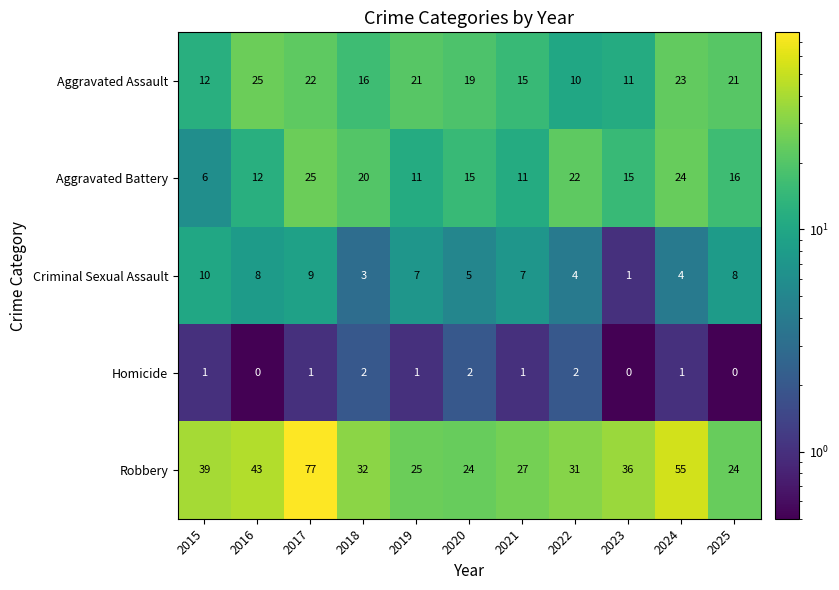

What is the difference between the maximum and minimum values in the Criminal Sexual Assault series?

9